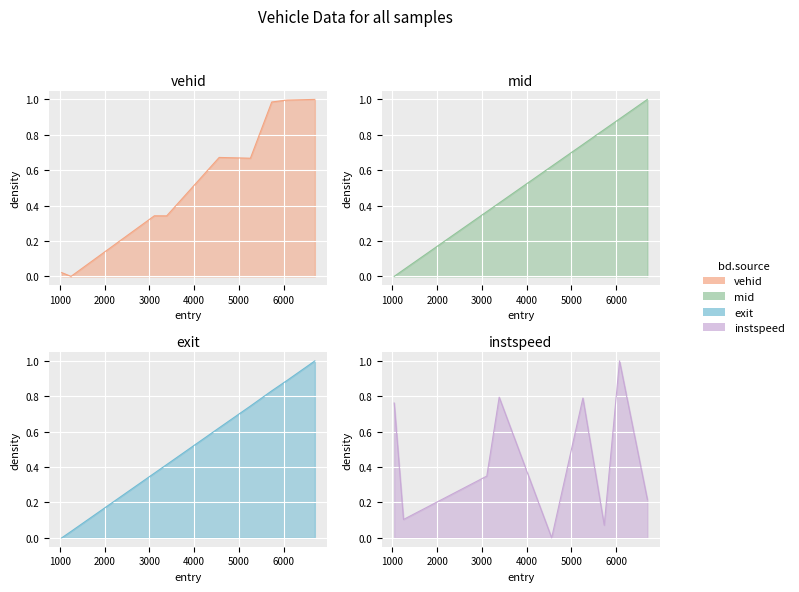

What are all the series names shown in the legend?

vehid, mid, instspeed, exit